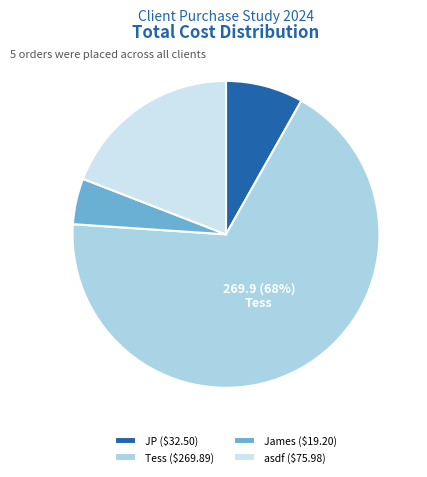

How many slices are in this pie chart?

4